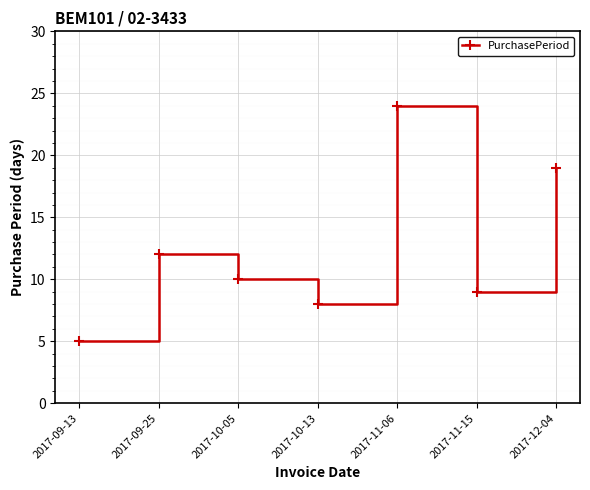

What is the change in value from 2017-10-05 to 2017-11-15?

-1